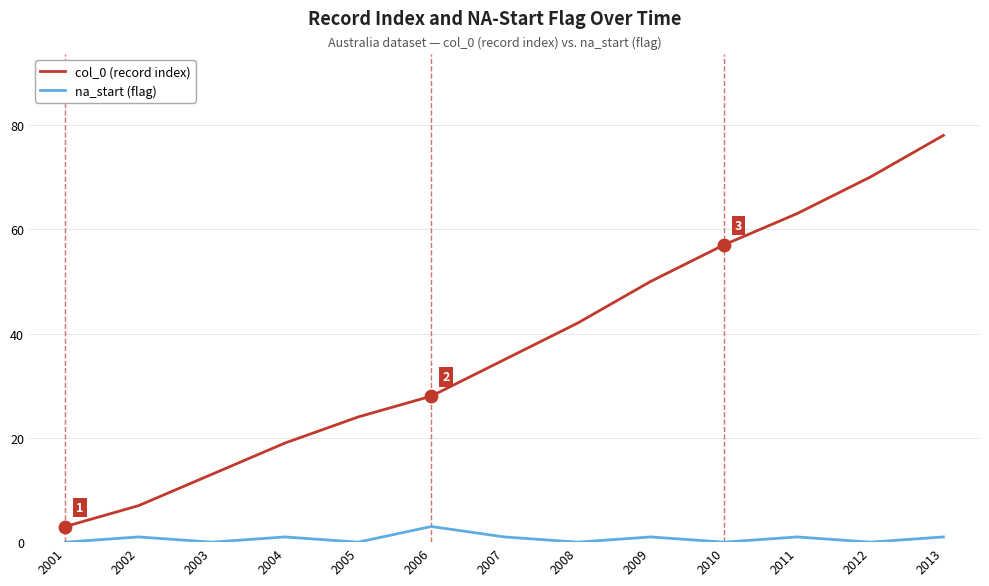

Between 2003 and 2006, which series saw the biggest shift?

col_0 (record index)